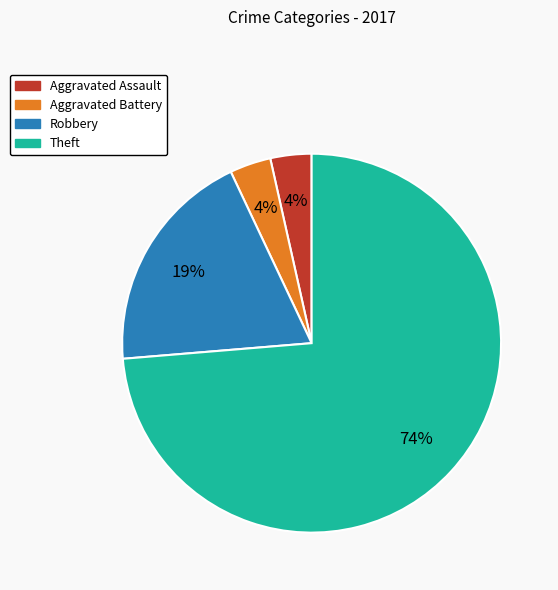

How many slices are in this pie chart?

4